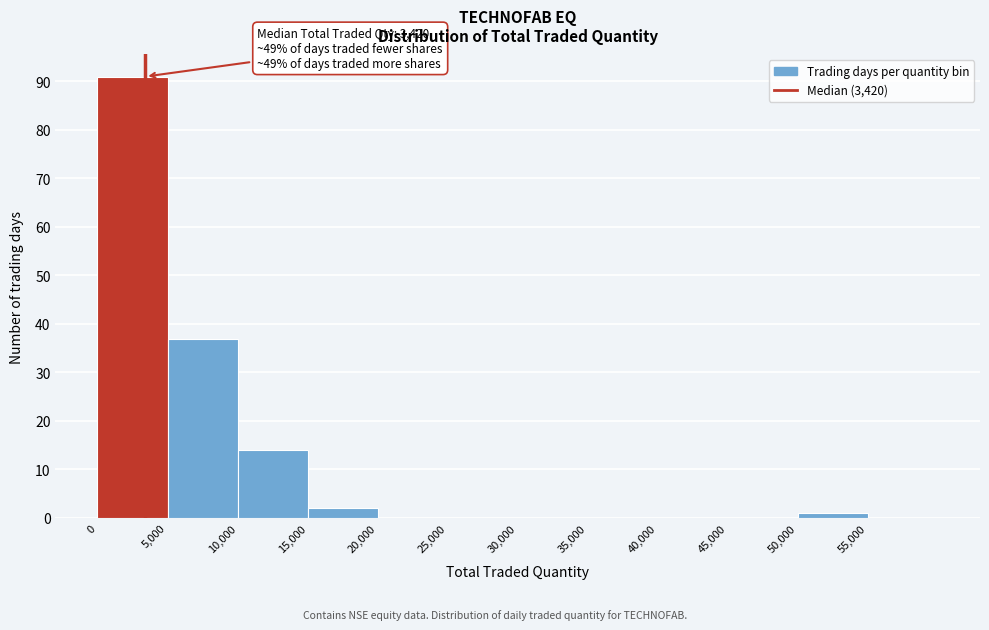

Which range on the x-axis has the tallest bar?

0 to 5000